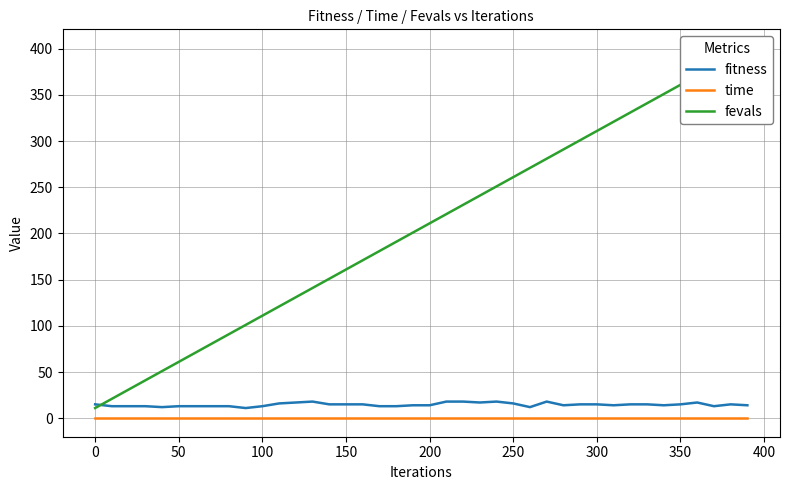

Which series has the widest spread of values?

fevals